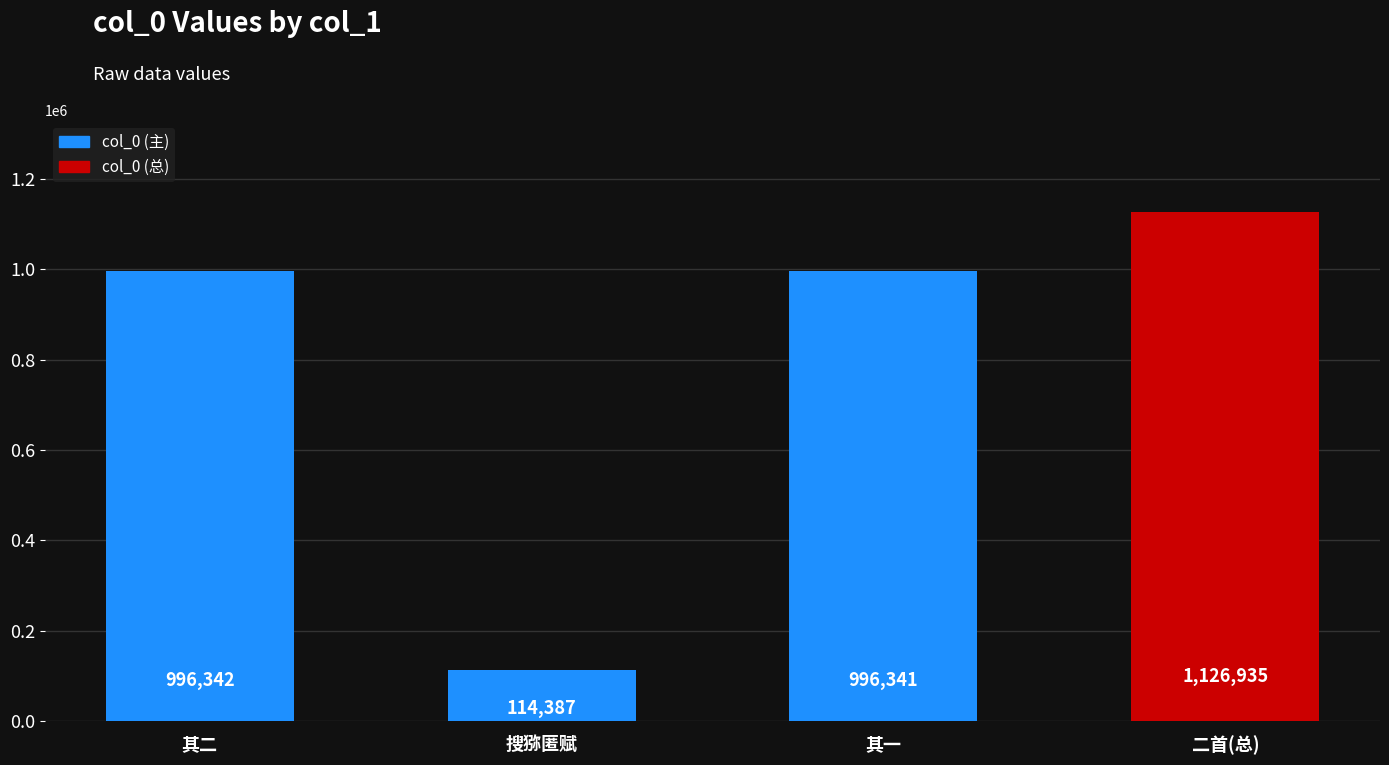

Reading left to right, extract all data points from this chart.

996342	114387	996341	1126935